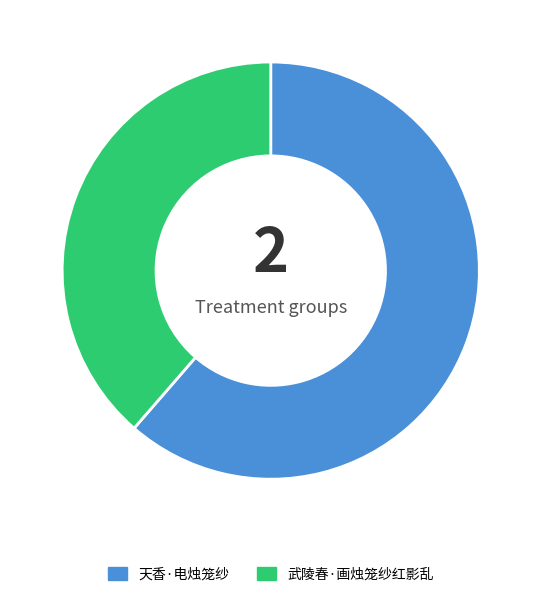

Which slice is the largest?

天香·电烛笼纱